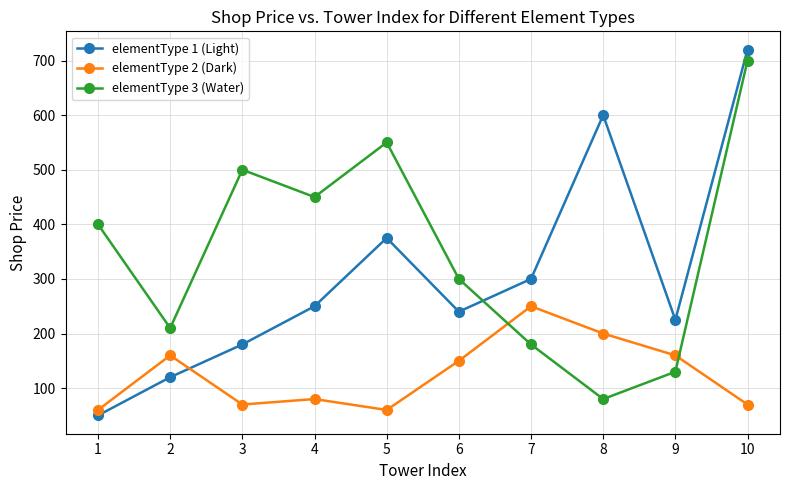

Which series ends up on top after the final intersection of elementType 1 (Light) and elementType 2 (Dark)?

elementType 1 (Light)